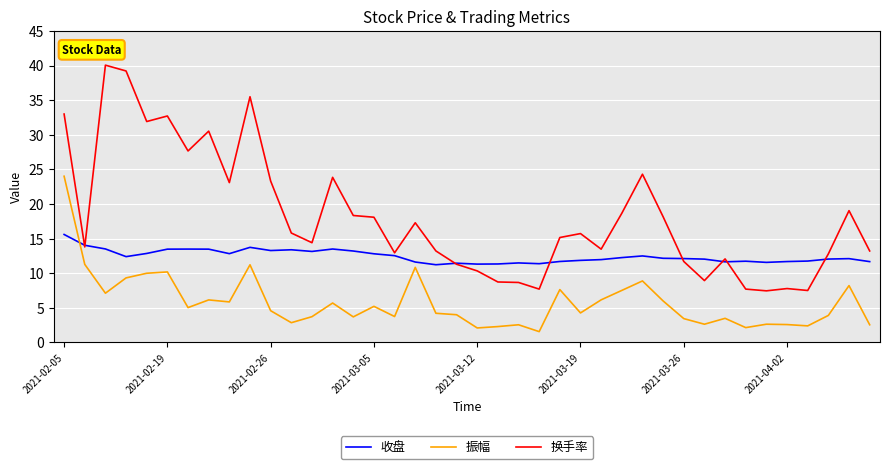

True or false: 收盘 and 振幅 intersect in this chart.

True